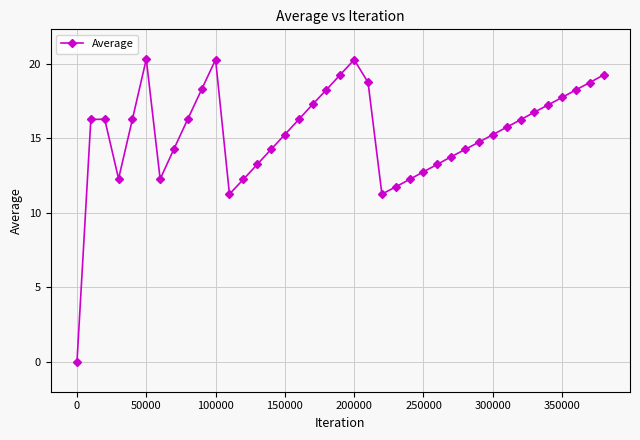

How many interior local valleys (lower than both neighbors) does the data have?

4